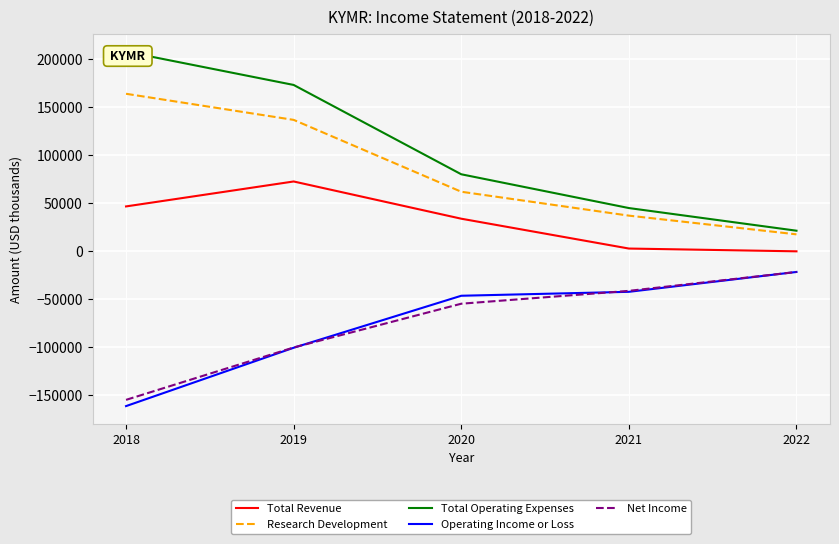

What is the smallest value displayed?

-161300